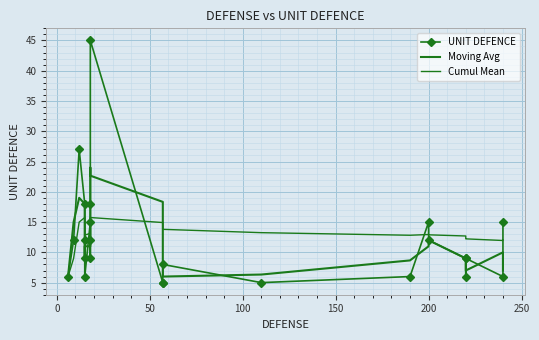

How many distinct data groups are displayed?

3